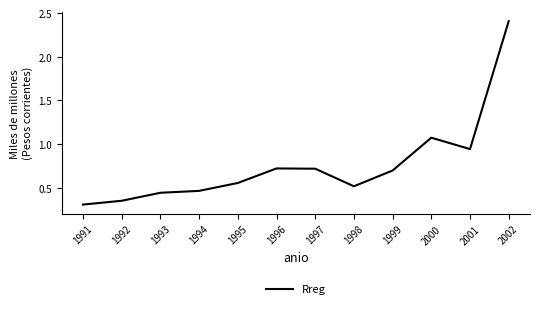

What is the change in value from 1996 to 2001?

+0.2